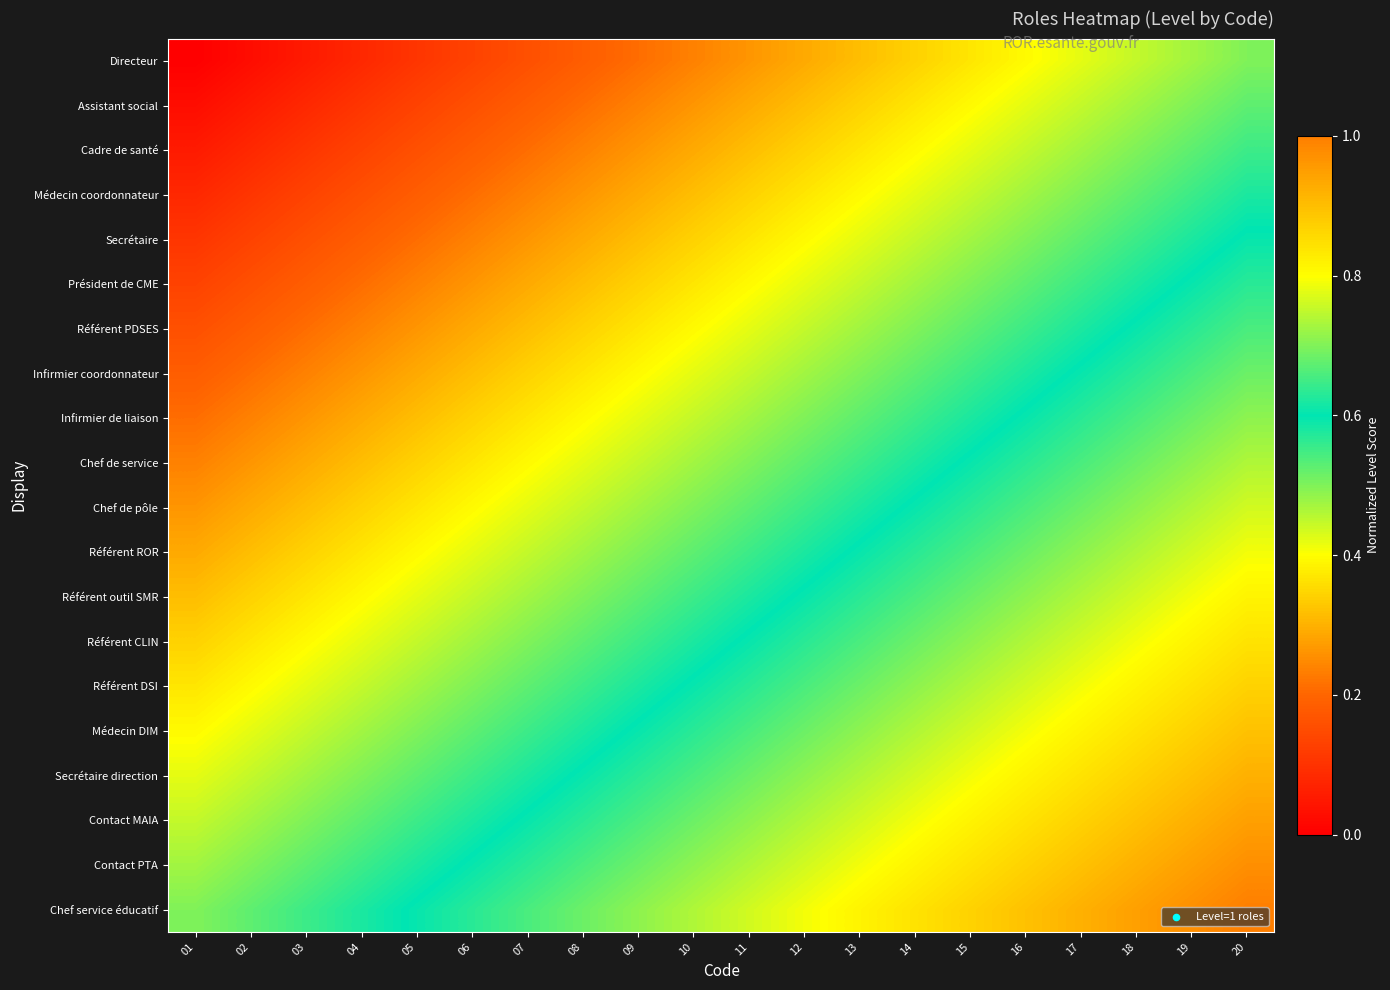

What is the total value across all series at 20?

15.0